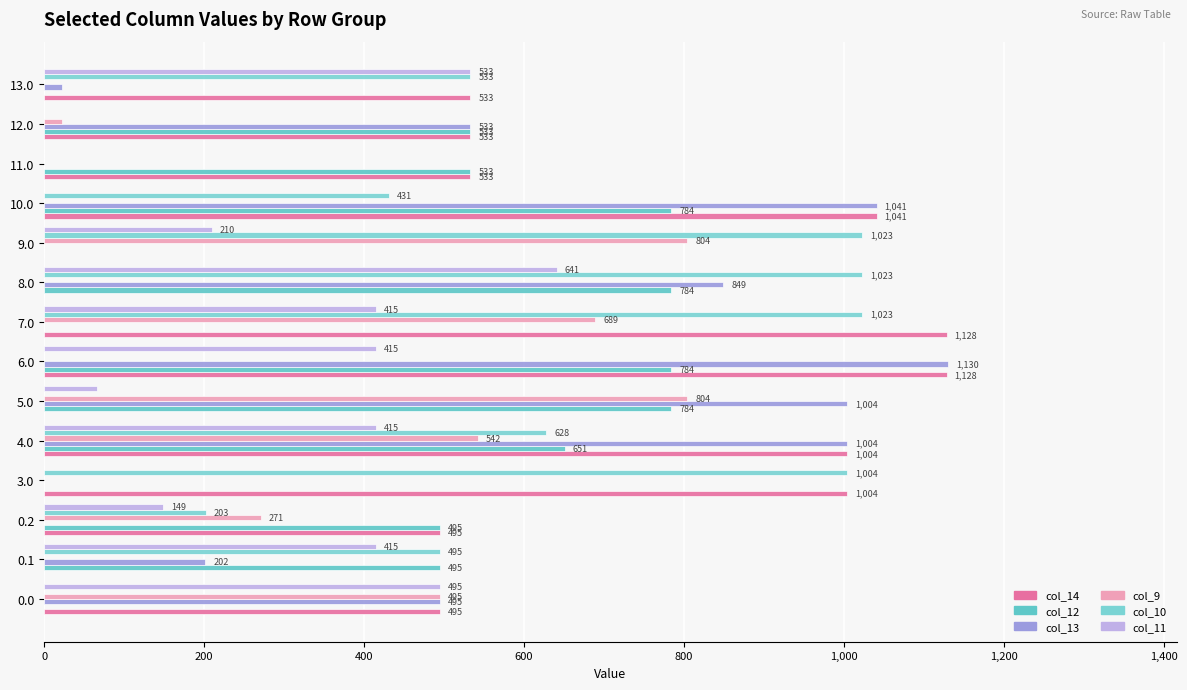

Count the number of data series in this chart.

6